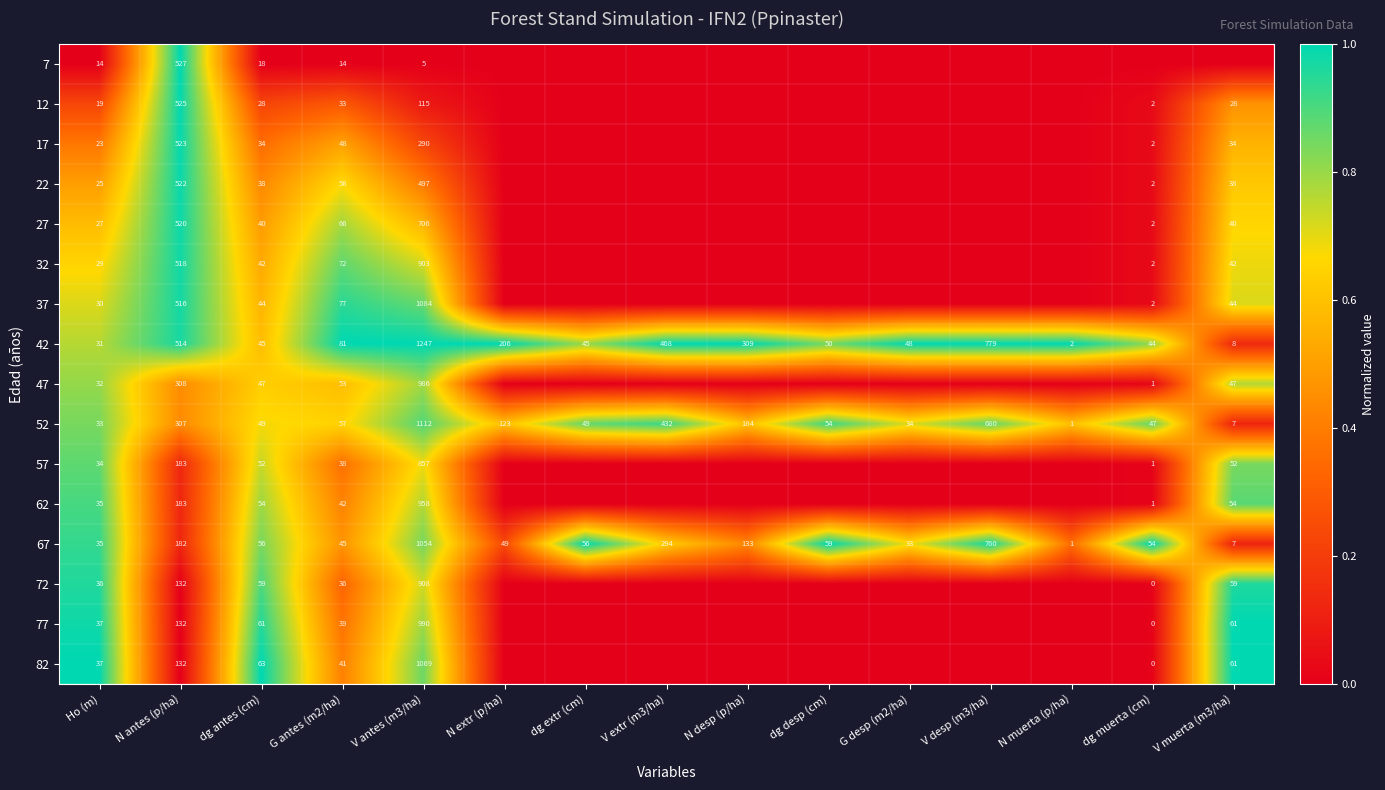

True or false: 82 has a value of 221 at N antes (p/ha).

False